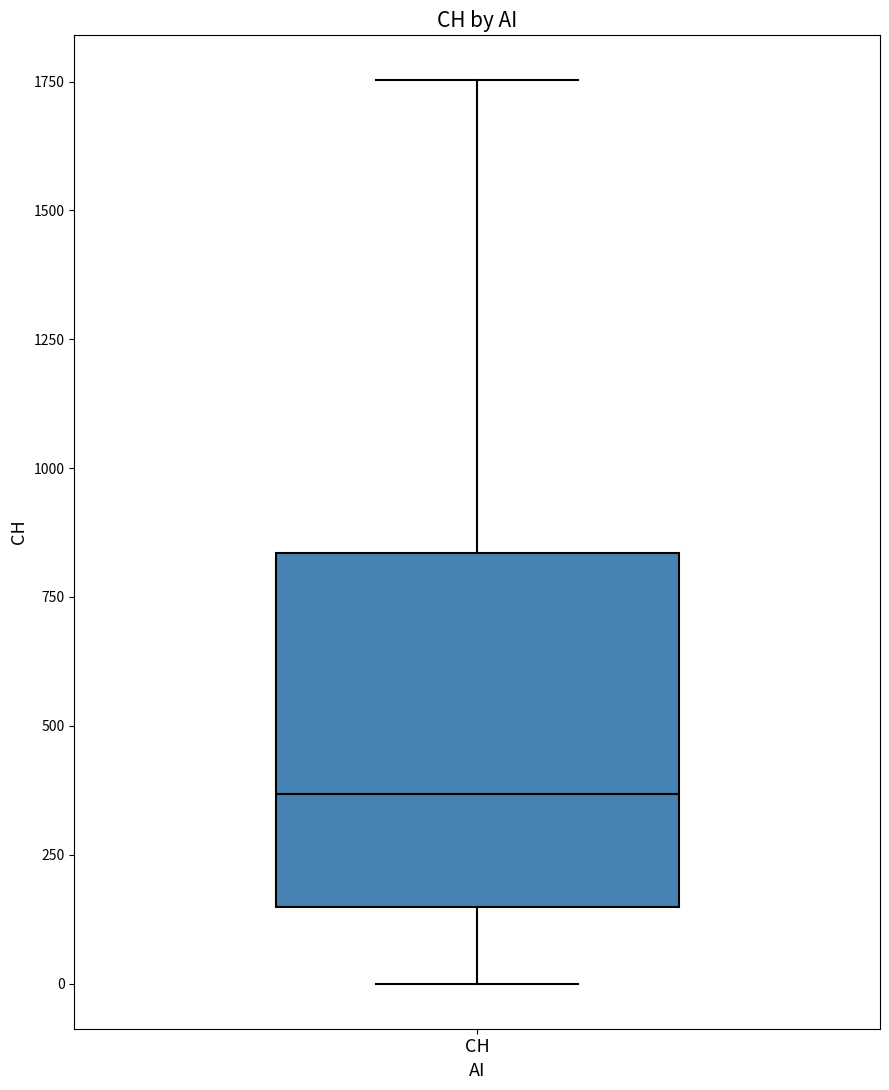

Where does the lower whisker of the box for CH end on the y-axis? The values are not printed on the chart, so give them approximately, as read against the axis.

0